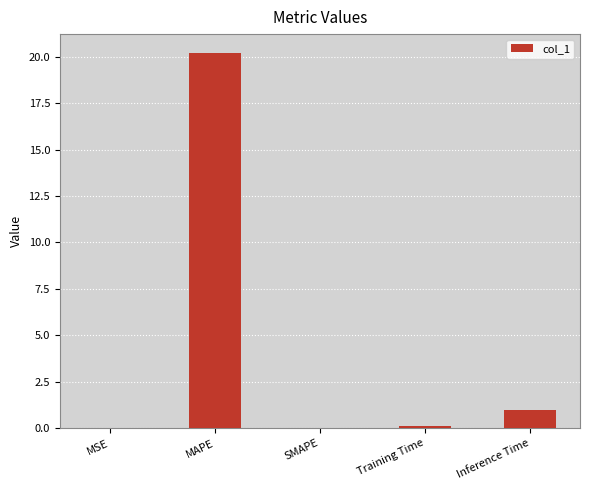

Is it true that the value at MAPE is 9.9?

False